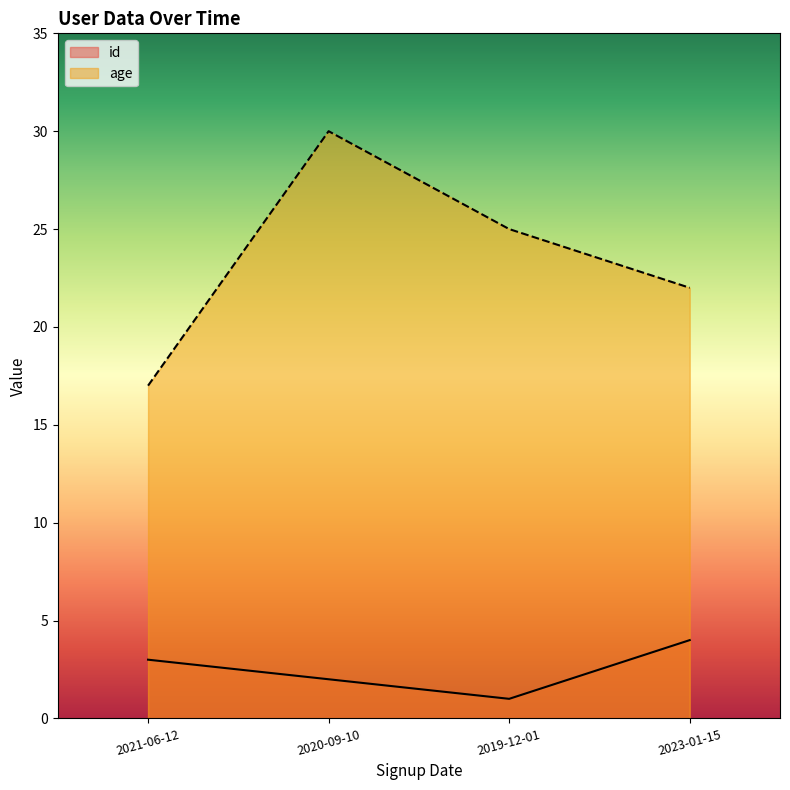

Where does the id series first go above 3?

2023-01-15